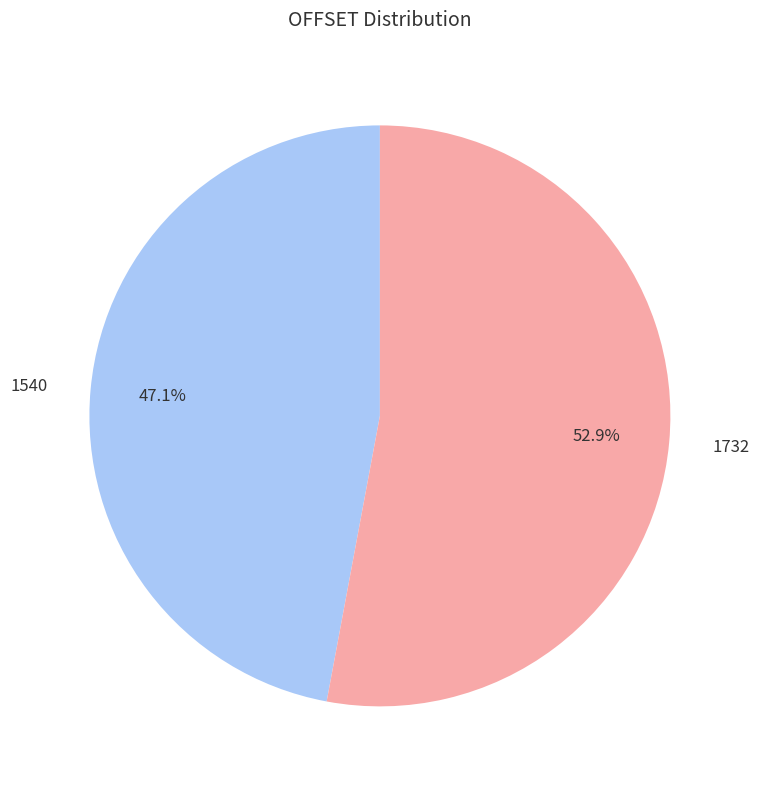

What percentage do 1732 and 1540 together represent?

100.0%